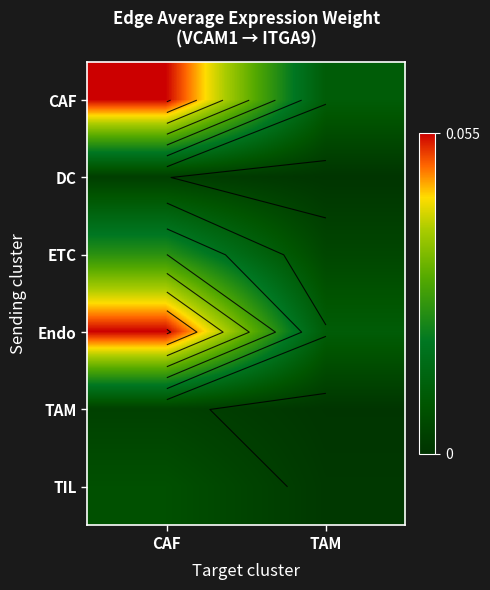

How many Endo values are between 0 and 1?

2